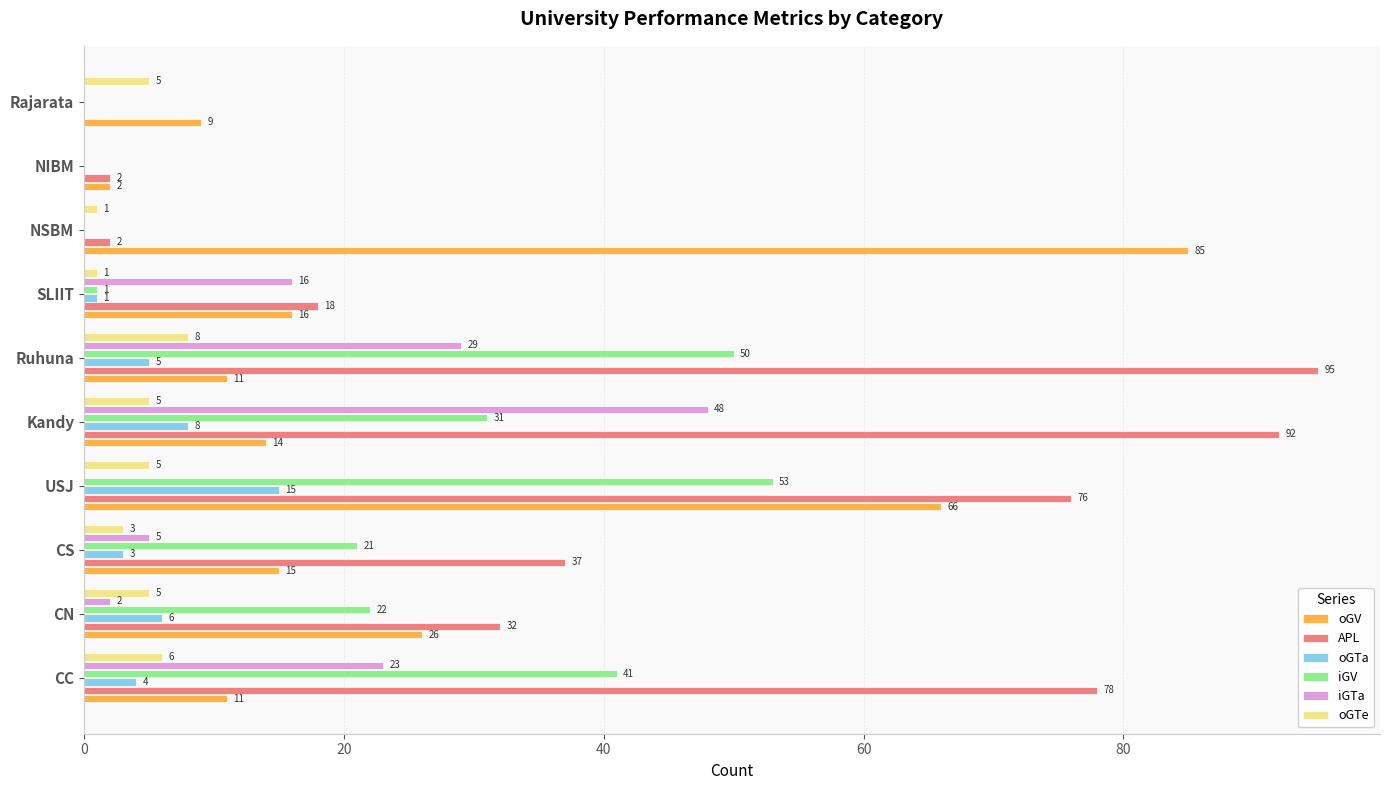

How many values in APL are above zero?

9